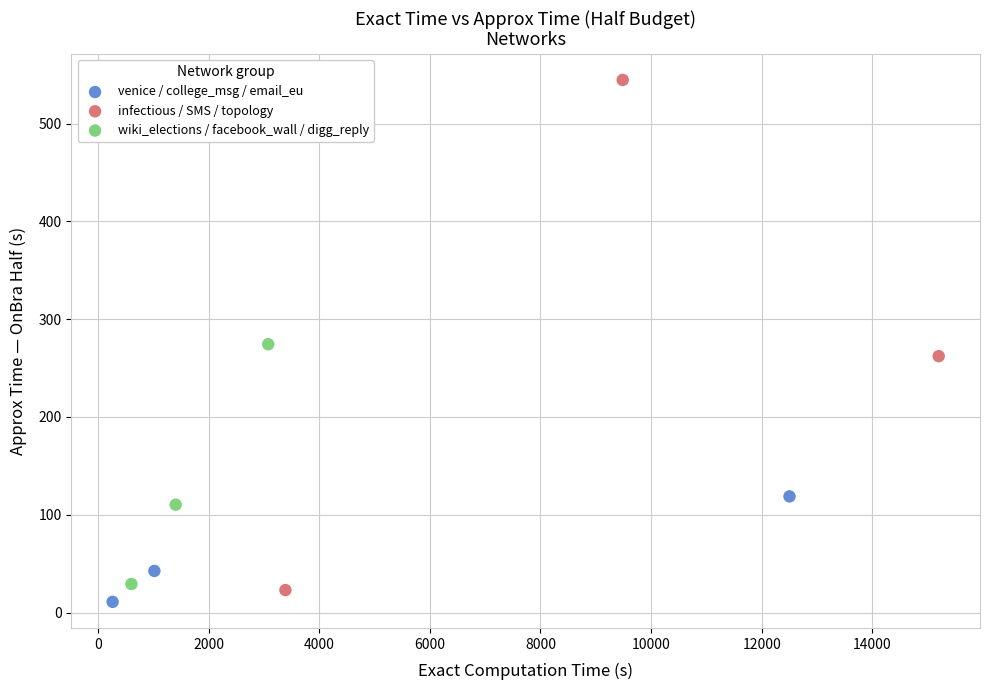

What are all the series names shown in the legend?

venice / college_msg / email_eu, infectious / SMS / topology, wiki_elections / facebook_wall / digg_reply